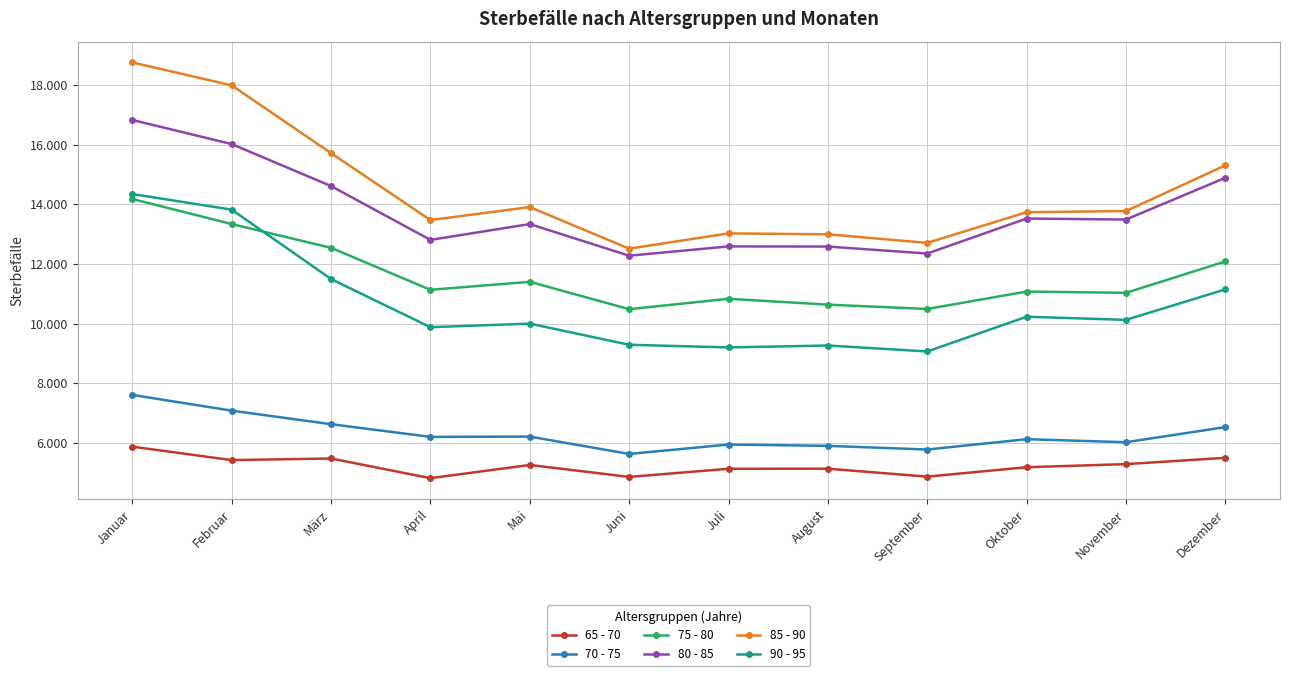

At which label does 80 - 85 first exceed 13492?

Januar